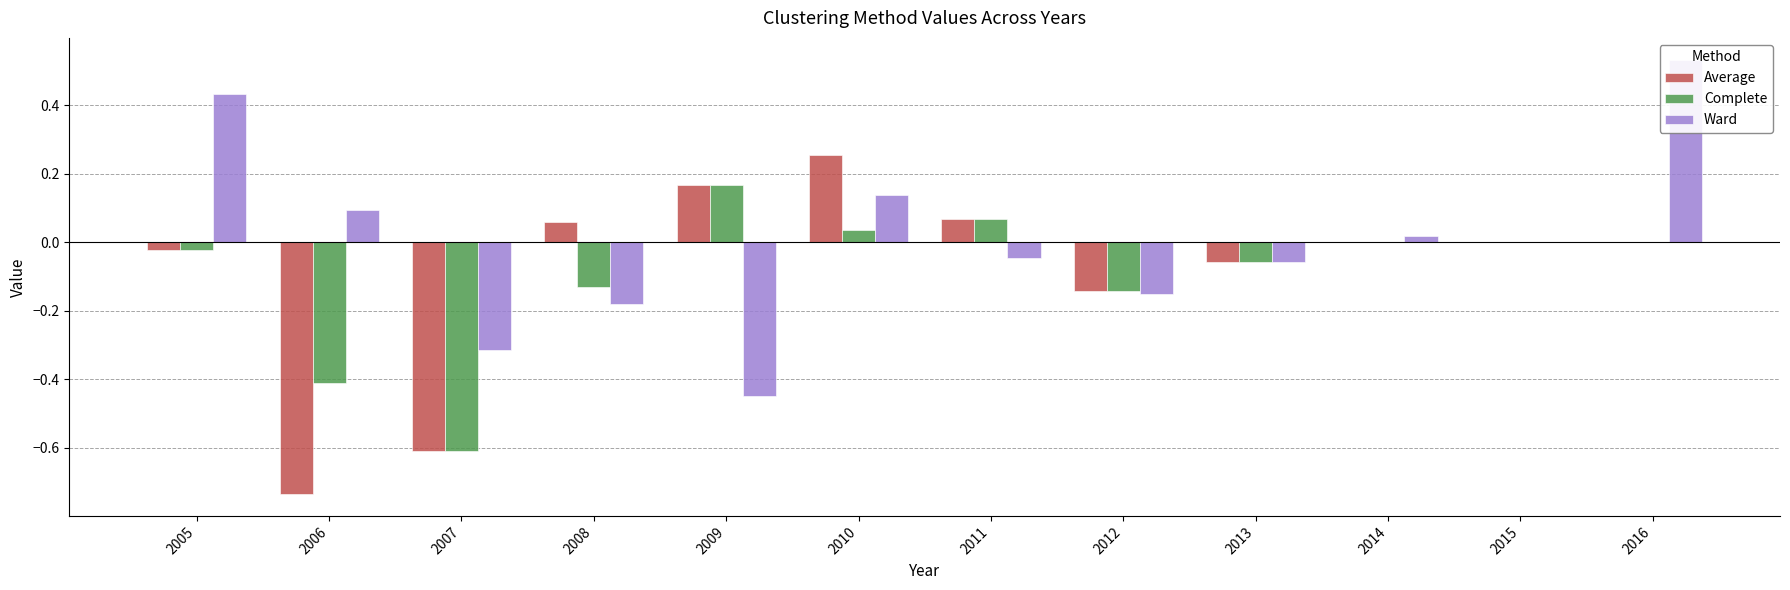

How many bars are there in total?

36